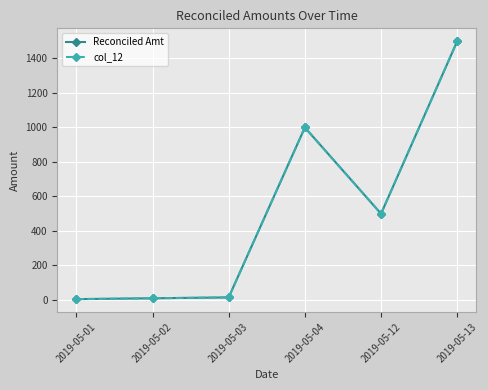

What is the difference between the Reconciled Amt values at 2019-05-03 and 2019-05-02?

5